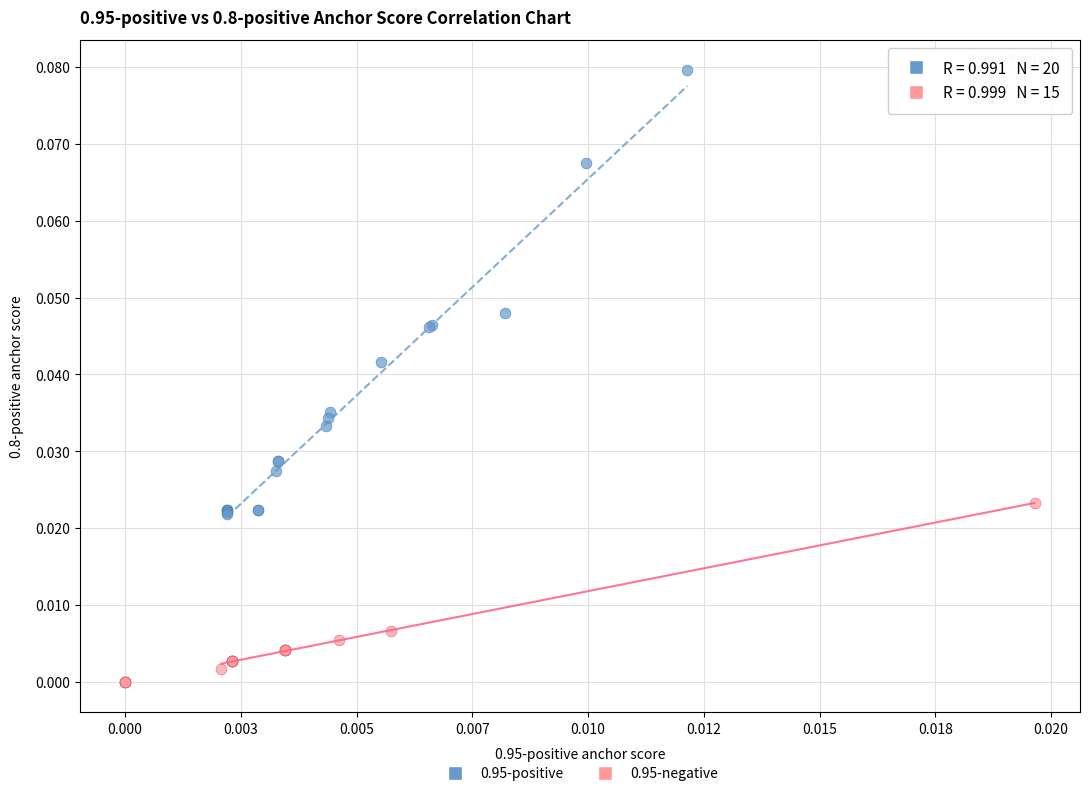

Which series reaches the minimum Y coordinate?

0.95-negative